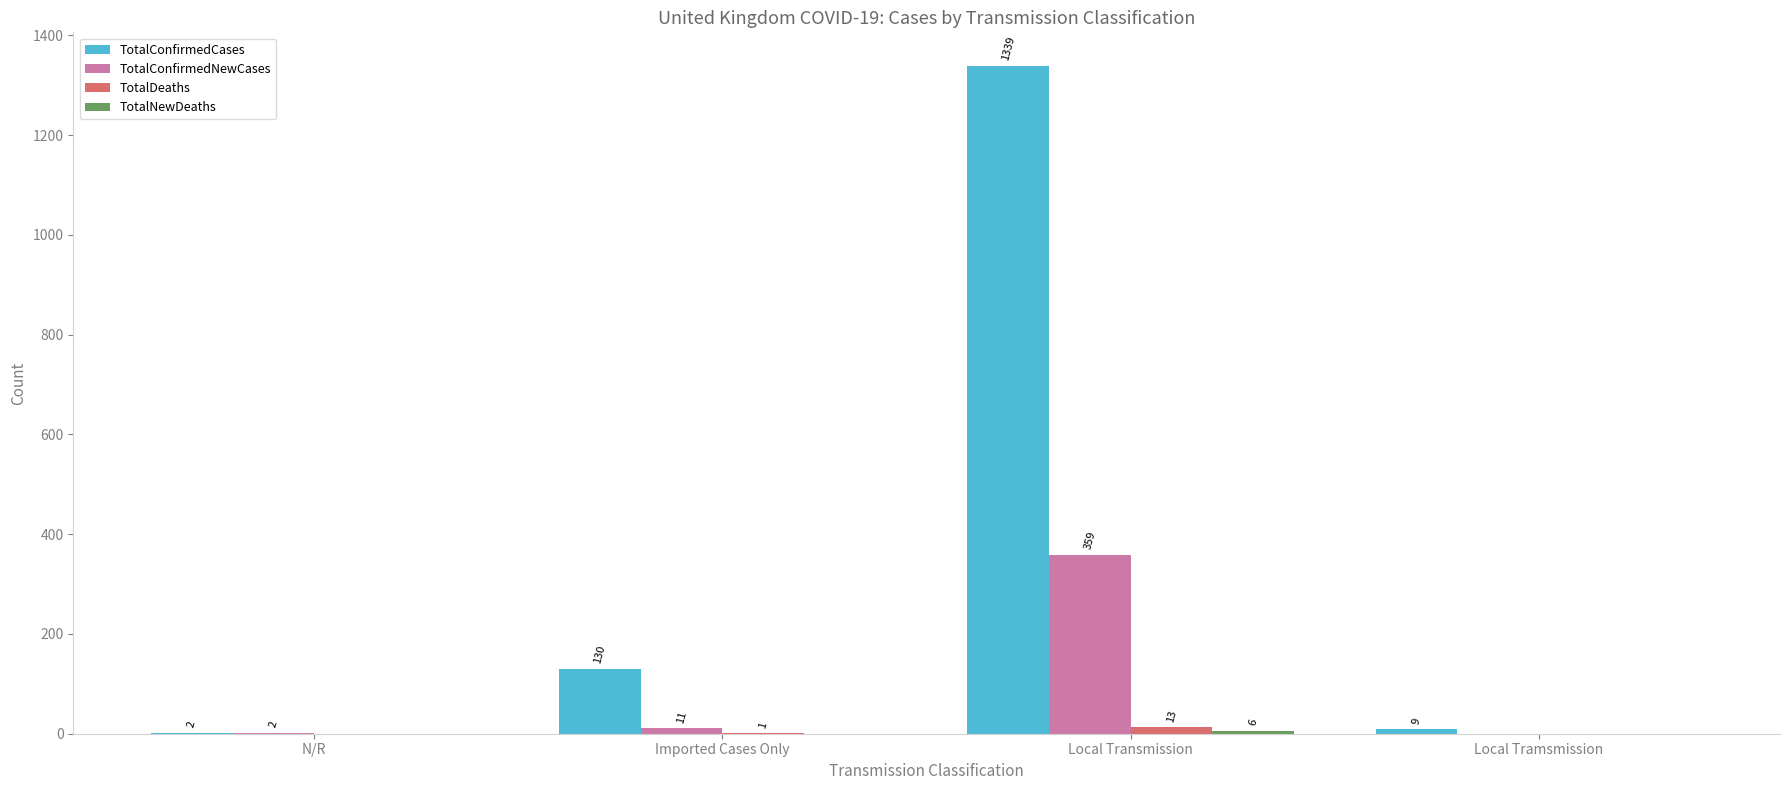

Between N/R and Local Transmission, which series saw the biggest shift?

TotalConfirmedCases